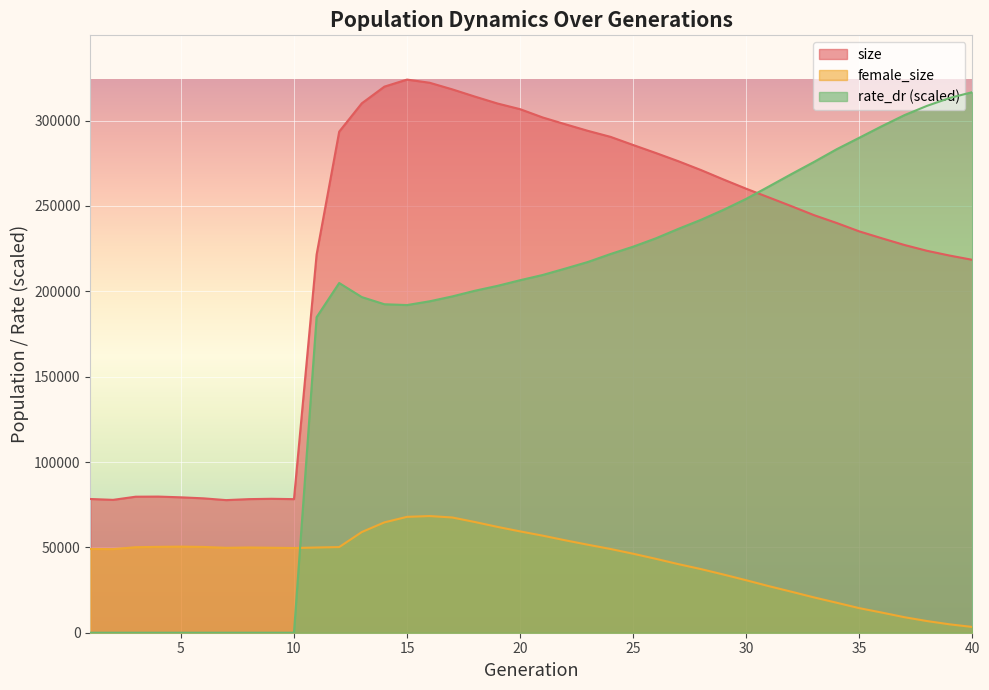

Is it true that female_size equals 11257.7 at 26?

False